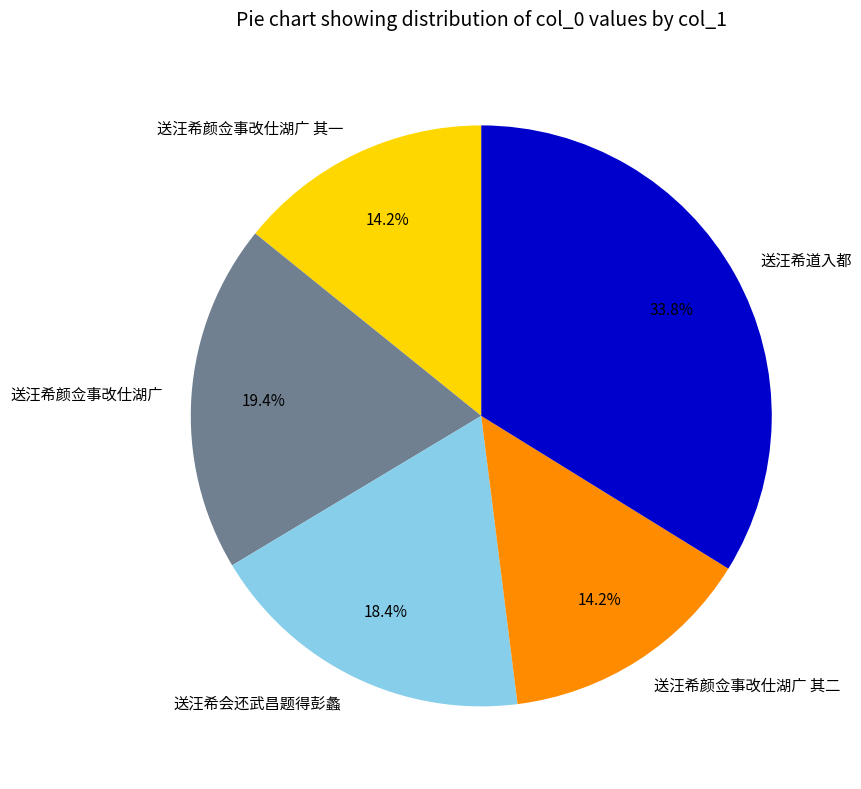

How much of the chart is everything except 送汪希会还武昌题得彭蠡?

81.6%